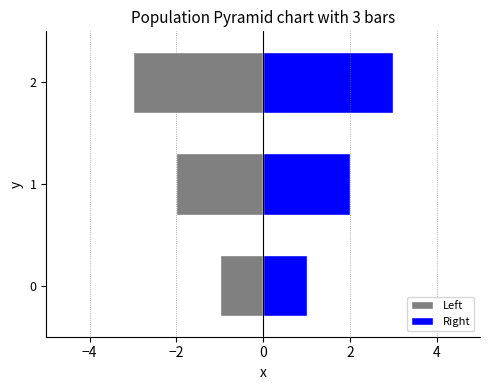

How many values in the Left series are below -2?

1